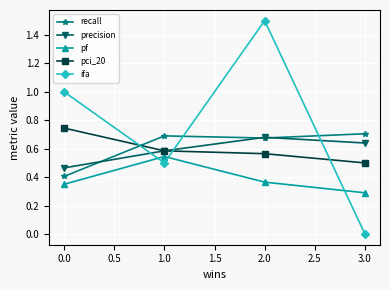

Which series has the widest spread of values?

ifa